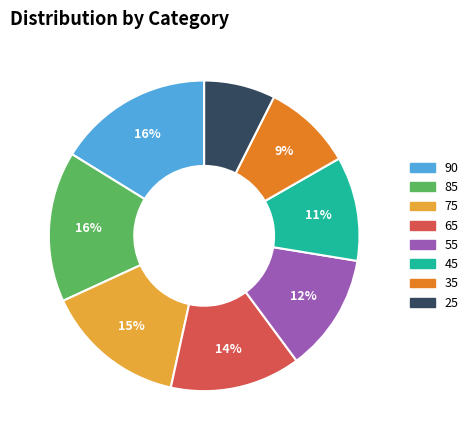

Is it true that 45 is 2% of the pie?

False